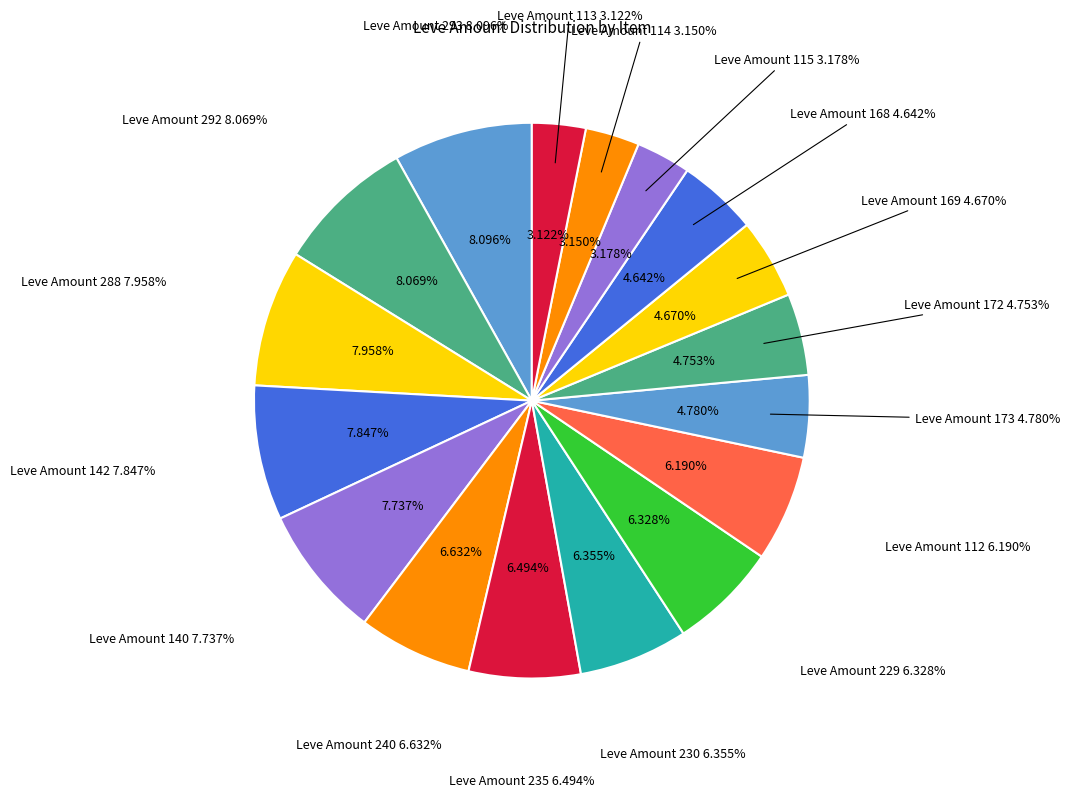

Combined, do Straw Hat and Amateur's Dalmatica account for over 50%?

No